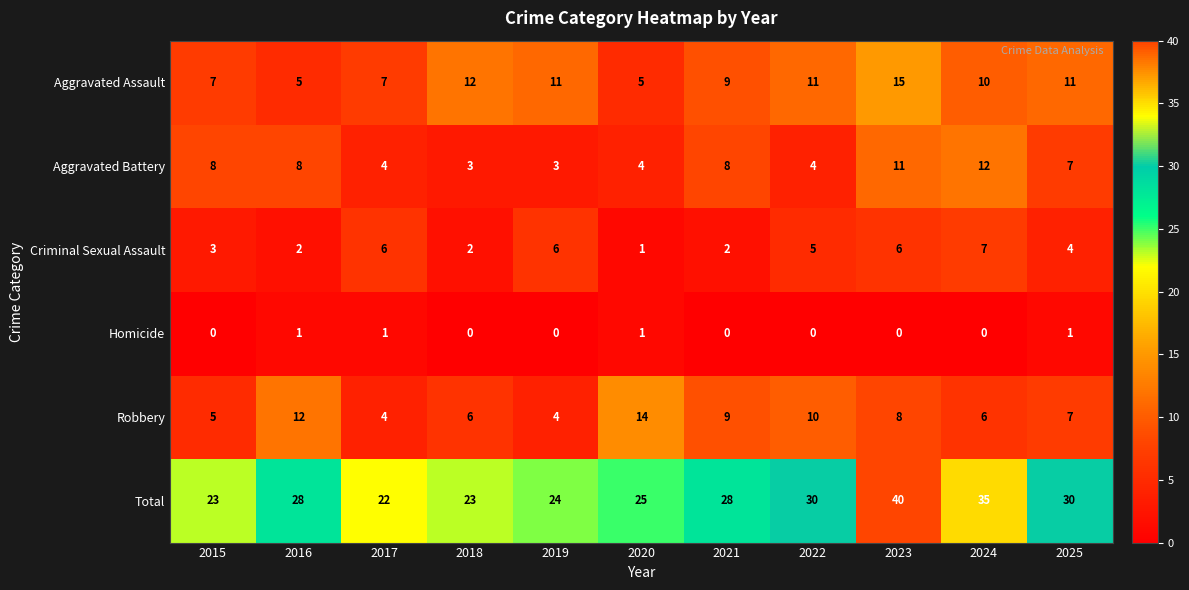

What value does the Aggravated Assault series have at 2018, to the nearest 5?

10